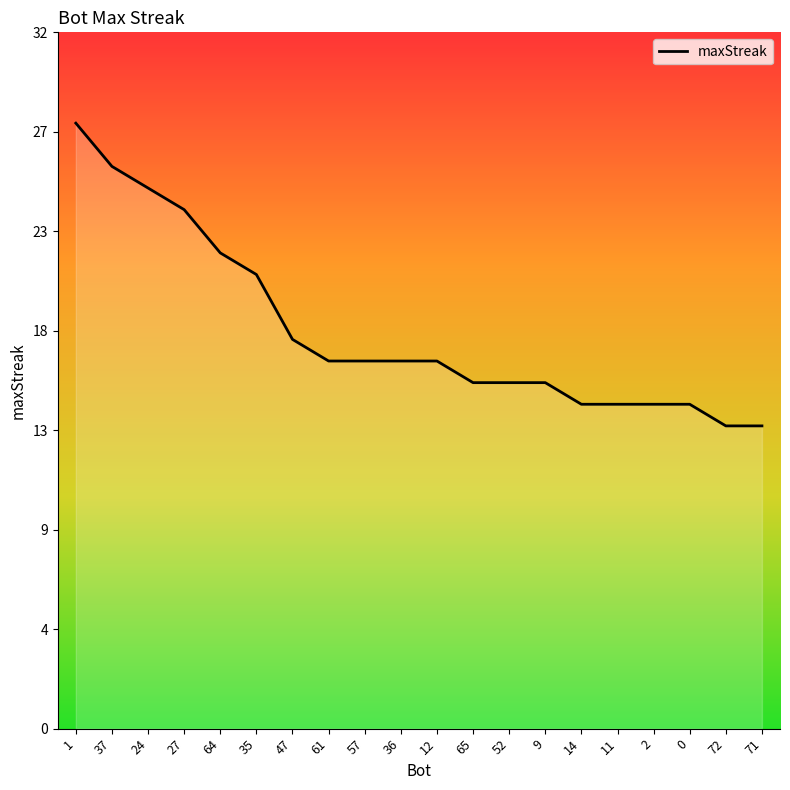

What is the difference between the values at 64 and 37?

4